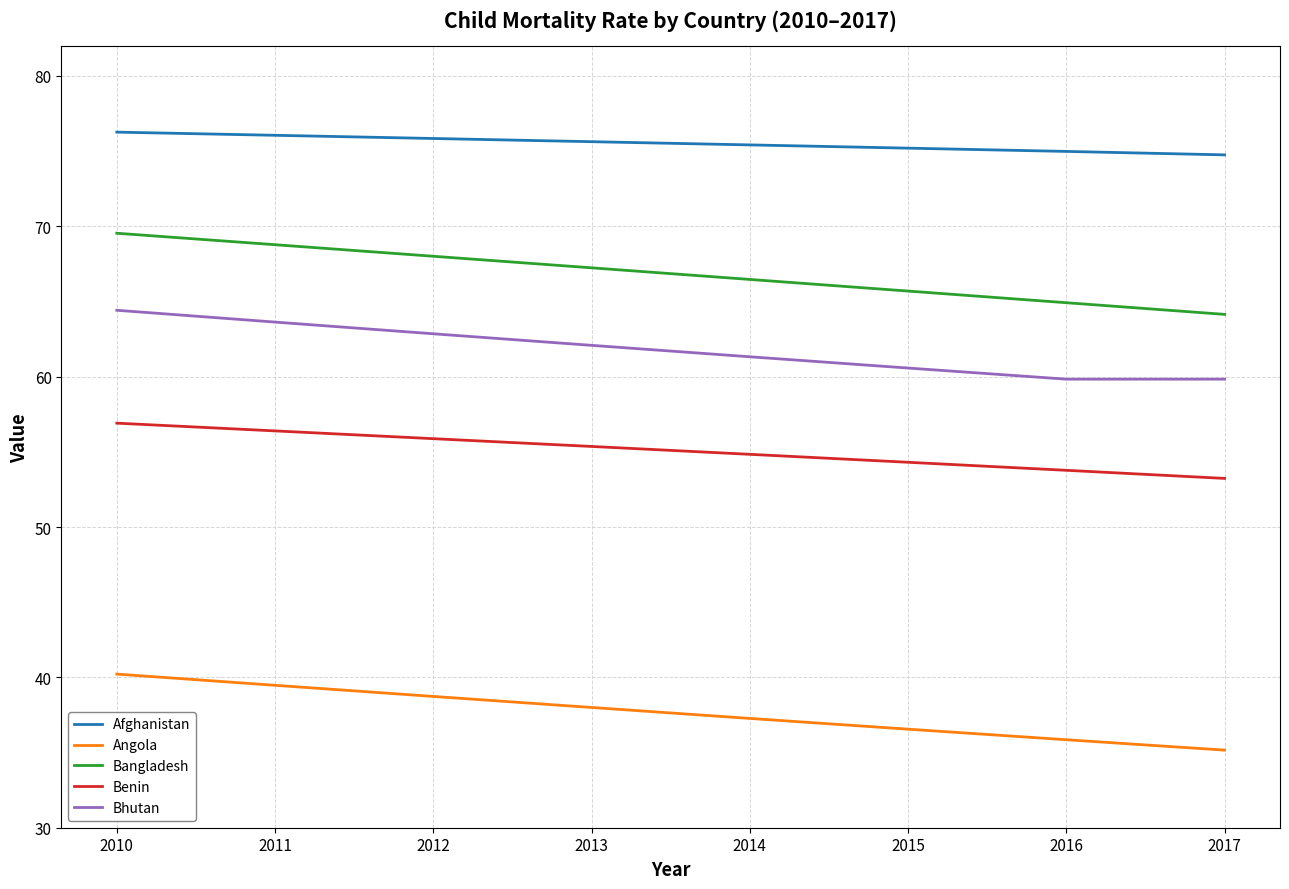

Where does the Bhutan series first go above 62?

2010